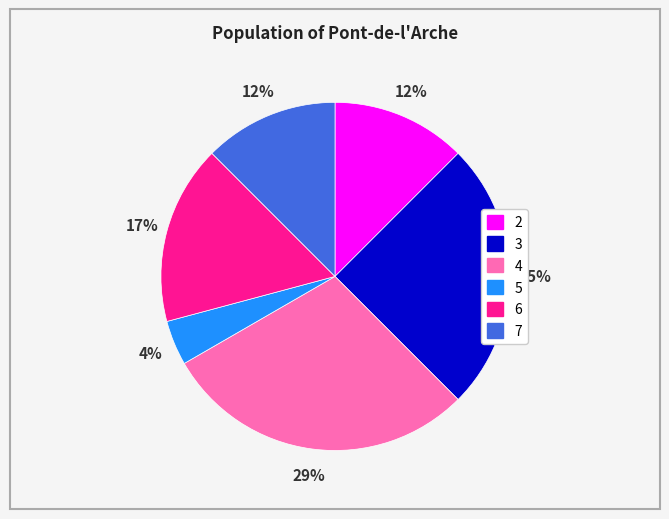

To the nearest percent, what is the average slice percentage?

17%